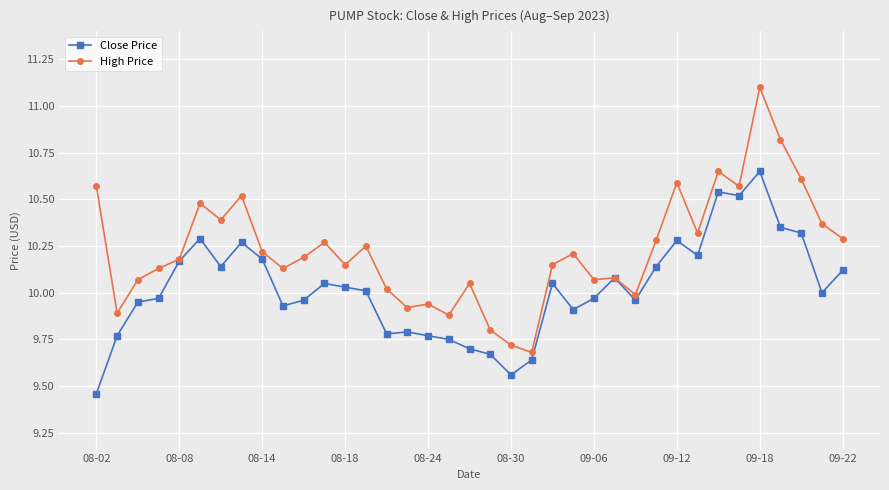

Which series has the widest spread of values?

High Price